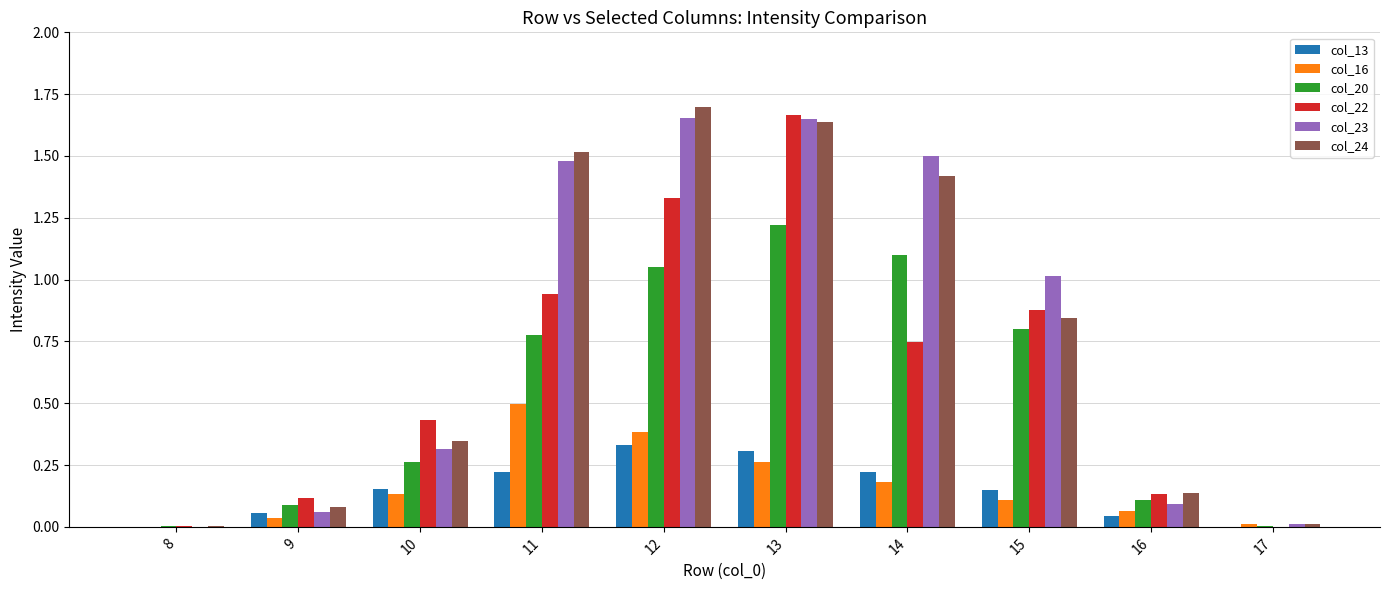

What is the sum of all col_20 values?

5.4